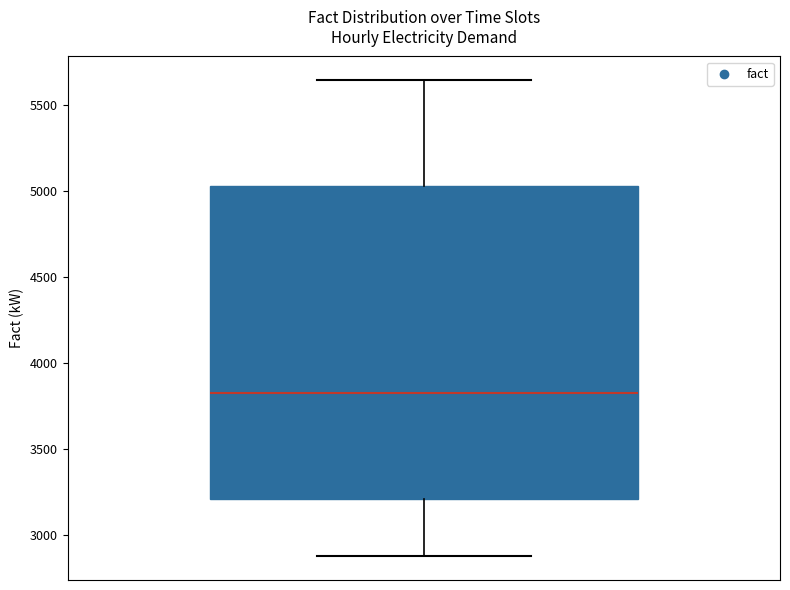

Read this box plot against the y-axis: the position of the median line, the range covered by the box, and the ends of both whiskers. The values are not printed on the chart, so give them approximately, as read against the axis.

median 3850, box 3200 to 5050, whiskers 2900 to 5650